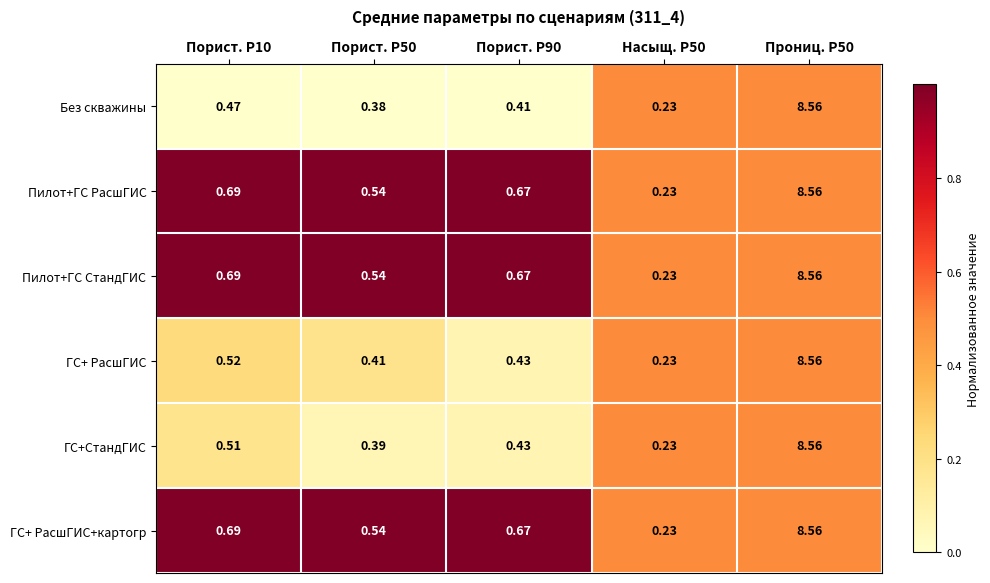

Is the value of ГС+СтандГИС at Порист. P10 greater than the value of ГС+ РасшГИС at Порист. P10?

No